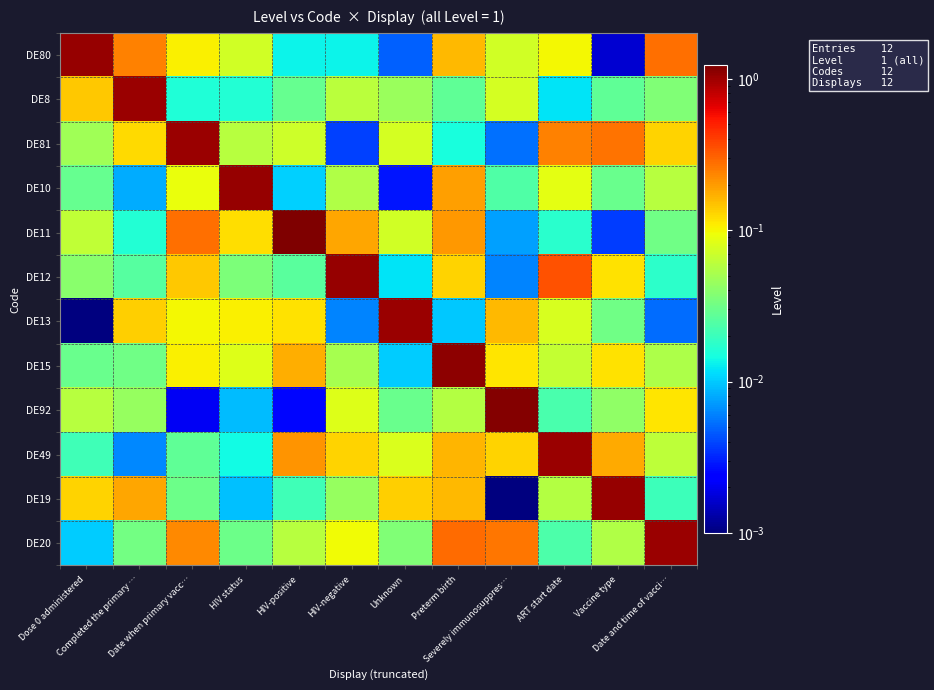

Reading right to left, transcribe all the data shown in this chart.

DE80: Date and time of vacci…=0.3	Vaccine type=0.0	ART start date=0.1	Severely immunosuppres…=0.1	Preterm birth=0.2	Unknown=0.0	HIV-negative=0.0	HIV-positive=0.0	HIV status=0.1	Date when primary vacc…=0.1	Completed the primary …=0.2	Dose 0 administered=1.0
DE8: Date and time of vacci…=0.0	Vaccine type=0.0	ART start date=0.0	Severely immunosuppres…=0.1	Preterm birth=0.0	Unknown=0.0	HIV-negative=0.1	HIV-positive=0.0	HIV status=0.0	Date when primary vacc…=0.0	Completed the primary …=1.0	Dose 0 administered=0.1
DE81: Date and time of vacci…=0.1	Vaccine type=0.3	ART start date=0.2	Severely immunosuppres…=0.0	Preterm birth=0.0	Unknown=0.1	HIV-negative=0.0	HIV-positive=0.1	HIV status=0.1	Date when primary vacc…=1.0	Completed the primary …=0.1	Dose 0 administered=0.0
DE10: Date and time of vacci…=0.1	Vaccine type=0.0	ART start date=0.1	Severely immunosuppres…=0.0	Preterm birth=0.2	Unknown=0.0	HIV-negative=0.1	HIV-positive=0.0	HIV status=1.0	Date when primary vacc…=0.1	Completed the primary …=0.0	Dose 0 administered=0.0
DE11: Date and time of vacci…=0.0	Vaccine type=0.0	ART start date=0.0	Severely immunosuppres…=0.0	Preterm birth=0.2	Unknown=0.1	HIV-negative=0.2	HIV-positive=1.2	HIV status=0.1	Date when primary vacc…=0.3	Completed the primary …=0.0	Dose 0 administered=0.1
DE12: Date and time of vacci…=0.0	Vaccine type=0.1	ART start date=0.3	Severely immunosuppres…=0.0	Preterm birth=0.1	Unknown=0.0	HIV-negative=1.1	HIV-positive=0.0	HIV status=0.0	Date when primary vacc…=0.1	Completed the primary …=0.0	Dose 0 administered=0.0
DE13: Date and time of vacci…=0.0	Vaccine type=0.0	ART start date=0.1	Severely immunosuppres…=0.2	Preterm birth=0.0	Unknown=1.0	HIV-negative=0.0	HIV-positive=0.1	HIV status=0.1	Date when primary vacc…=0.1	Completed the primary …=0.1	Dose 0 administered=0.0
DE15: Date and time of vacci…=0.1	Vaccine type=0.1	ART start date=0.1	Severely immunosuppres…=0.1	Preterm birth=1.1	Unknown=0.0	HIV-negative=0.1	HIV-positive=0.2	HIV status=0.1	Date when primary vacc…=0.1	Completed the primary …=0.0	Dose 0 administered=0.0
DE92: Date and time of vacci…=0.1	Vaccine type=0.0	ART start date=0.0	Severely immunosuppres…=1.2	Preterm birth=0.1	Unknown=0.0	HIV-negative=0.1	HIV-positive=0.0	HIV status=0.0	Date when primary vacc…=0.0	Completed the primary …=0.0	Dose 0 administered=0.1
DE49: Date and time of vacci…=0.1	Vaccine type=0.2	ART start date=1.0	Severely immunosuppres…=0.1	Preterm birth=0.2	Unknown=0.1	HIV-negative=0.1	HIV-positive=0.2	HIV status=0.0	Date when primary vacc…=0.0	Completed the primary …=0.0	Dose 0 administered=0.0
DE19: Date and time of vacci…=0.0	Vaccine type=1.0	ART start date=0.1	Severely immunosuppres…=0.0	Preterm birth=0.2	Unknown=0.1	HIV-negative=0.0	HIV-positive=0.0	HIV status=0.0	Date when primary vacc…=0.0	Completed the primary …=0.2	Dose 0 administered=0.1
DE20: Date and time of vacci…=1.0	Vaccine type=0.1	ART start date=0.0	Severely immunosuppres…=0.3	Preterm birth=0.3	Unknown=0.0	HIV-negative=0.1	HIV-positive=0.1	HIV status=0.0	Date when primary vacc…=0.2	Completed the primary …=0.0	Dose 0 administered=0.0